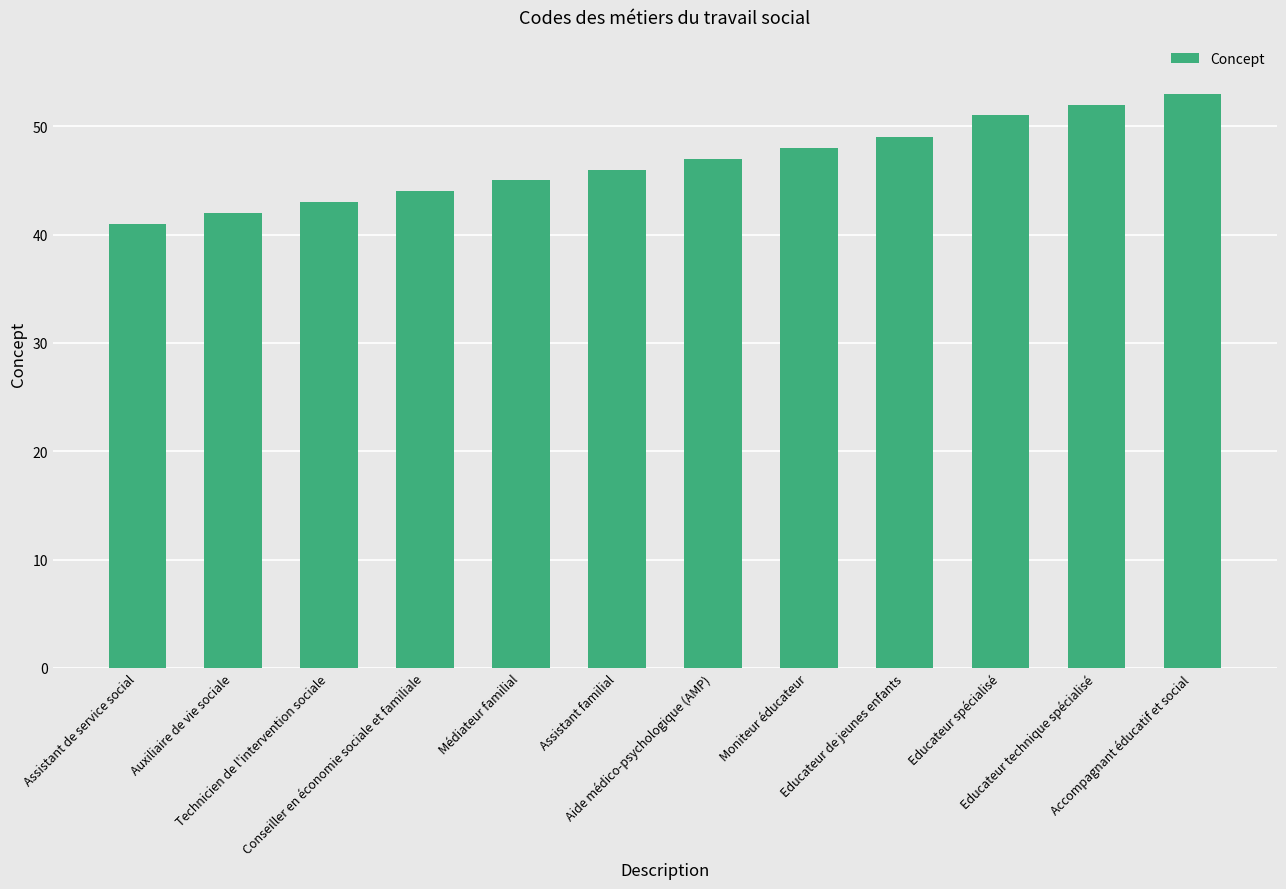

What is the label of the 1st bar from the right?

Accompagnant éducatif et social